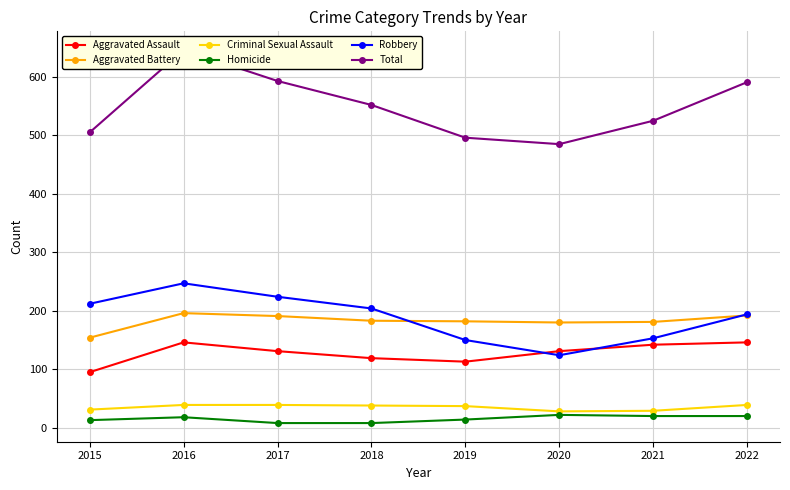

Reading left to right, transcribe all the data shown in this chart.

Aggravated Assault: 95	146	131	119	113	131	142	146
Aggravated Battery: 154	196	191	183	182	180	181	192
Criminal Sexual Assault: 31	39	39	38	37	28	29	39
Homicide: 13	18	8	8	14	22	20	20
Robbery: 212	247	224	204	150	124	153	194
Total: 505	646	593	552	496	485	525	591